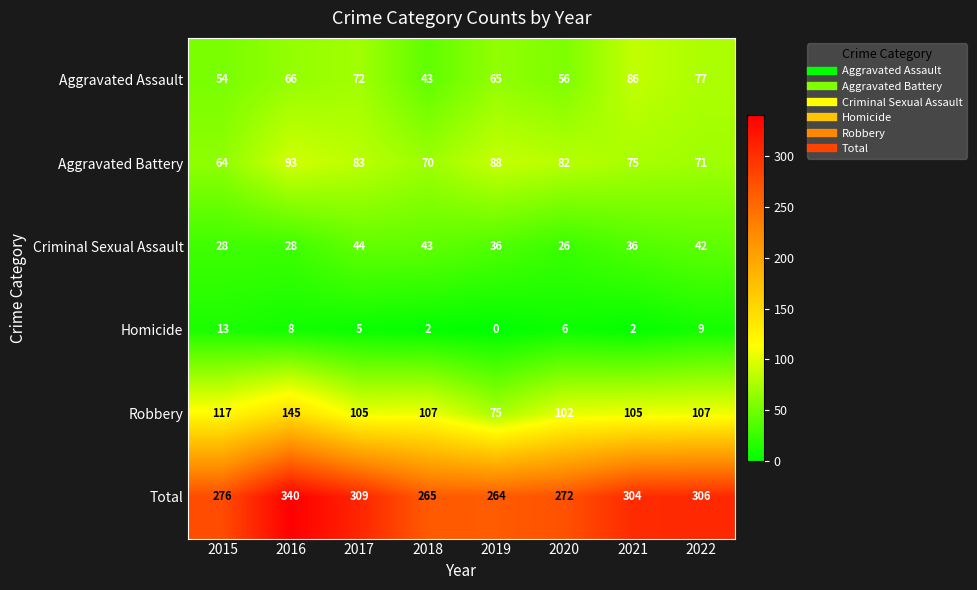

What is the spread (max minus min) of values at 2020?

266